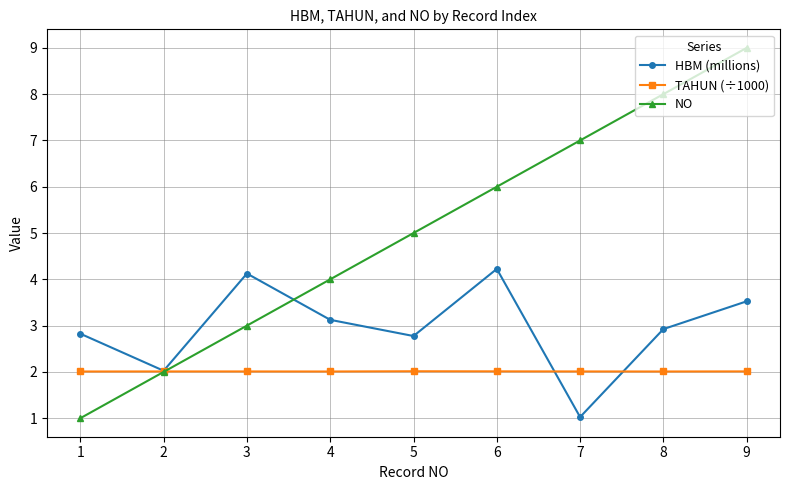

Which series has the widest spread of values?

NO